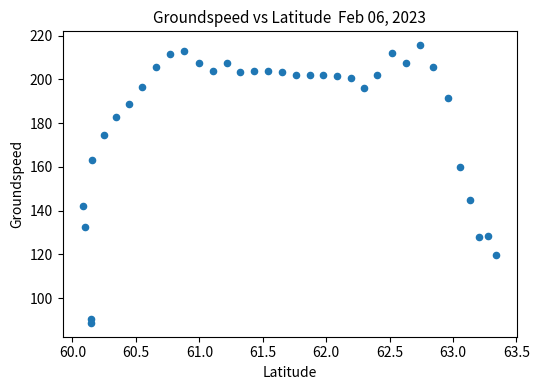

What is the range of Y values (max minus min)?

126.9